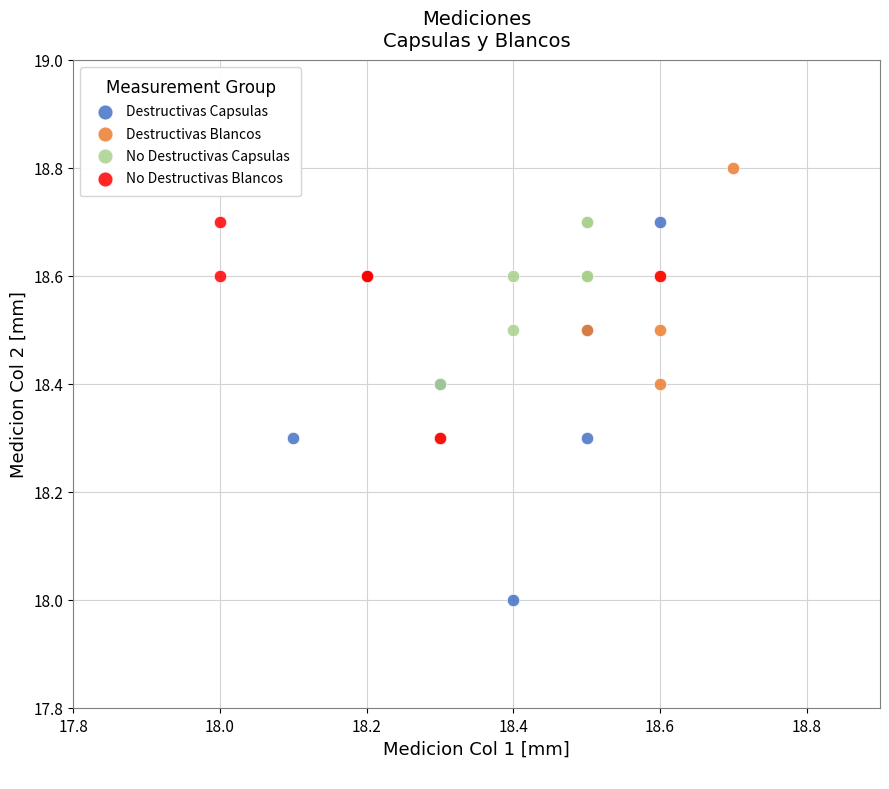

Which series reaches the minimum Y coordinate?

Destructivas Capsulas